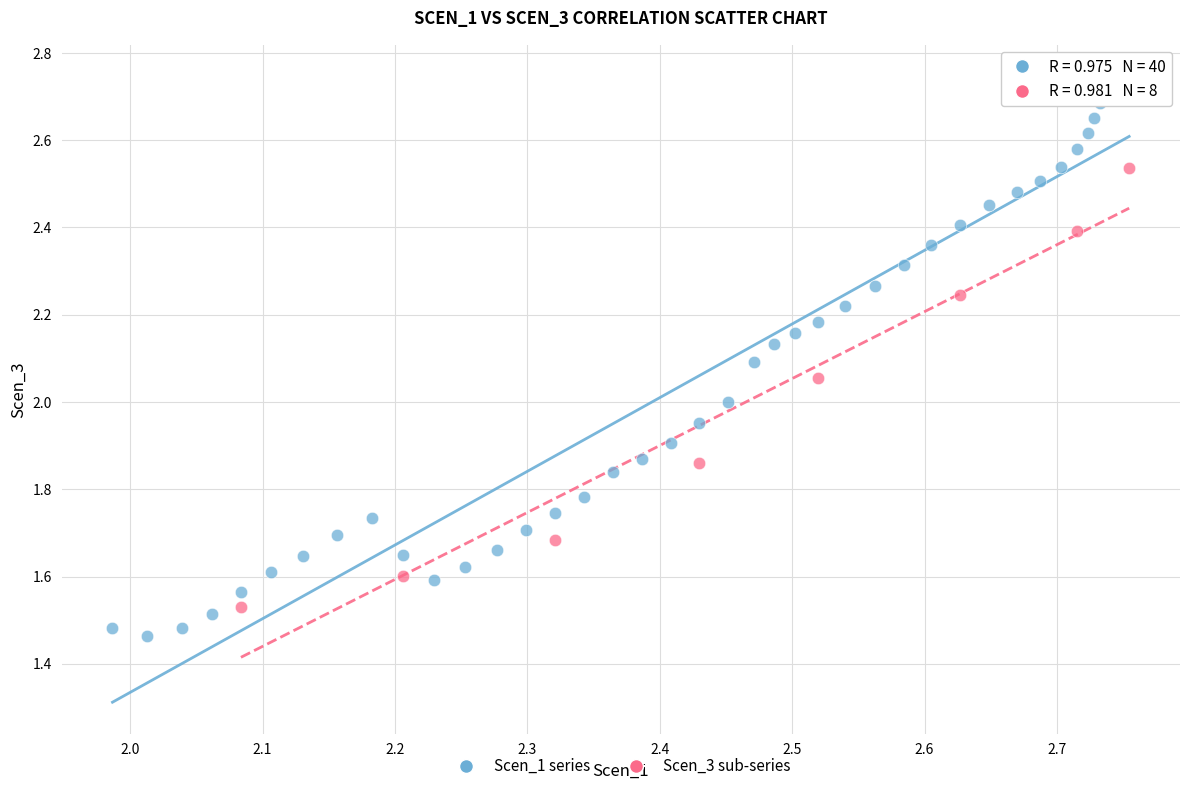

Which series has the widest spread of Y values?

Scen_1 series